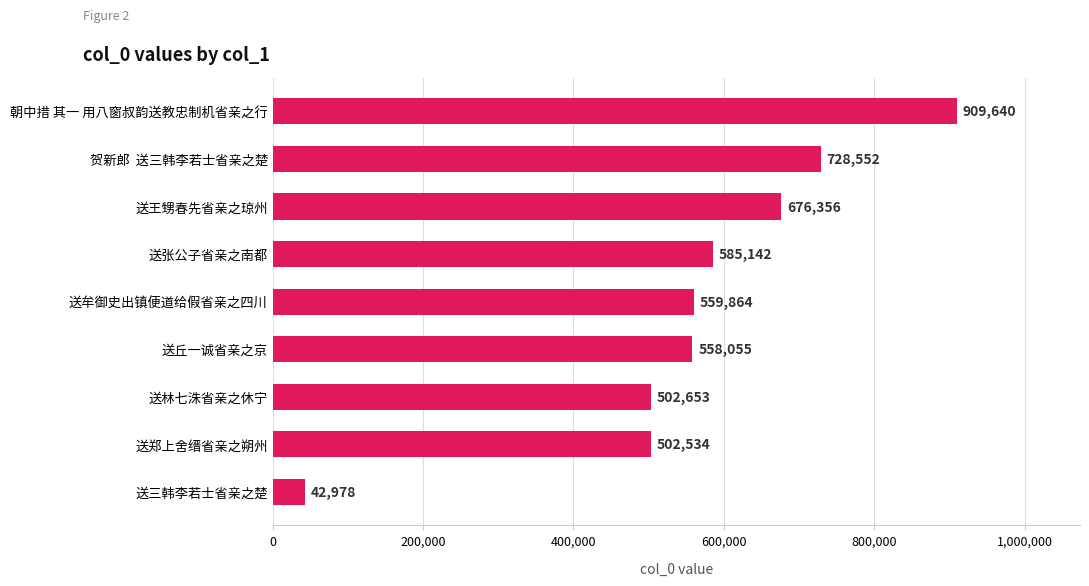

Which category has the highest value across all series?

朝中措 其一 用八窗叔韵送教忠制机省亲之行